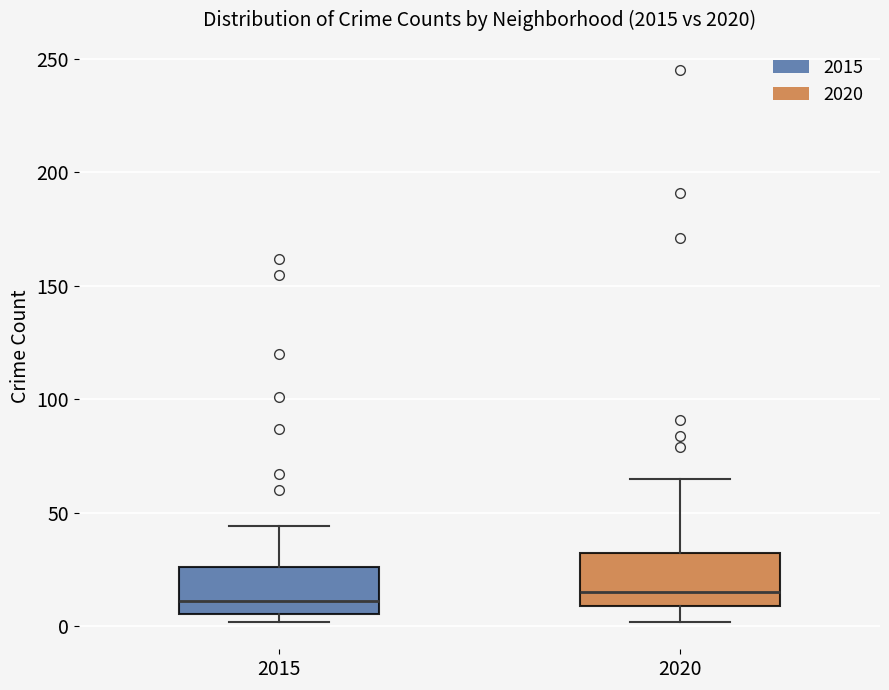

Reading left to right, read every box against the y-axis: the position of its median line, the range the box covers, and the ends of its whiskers. The values are not printed on the chart, so give them approximately, as read against the axis.

2015: median 10, box 5 to 25, whiskers 0 to 45
2020: median 15, box 10 to 30, whiskers 0 to 65